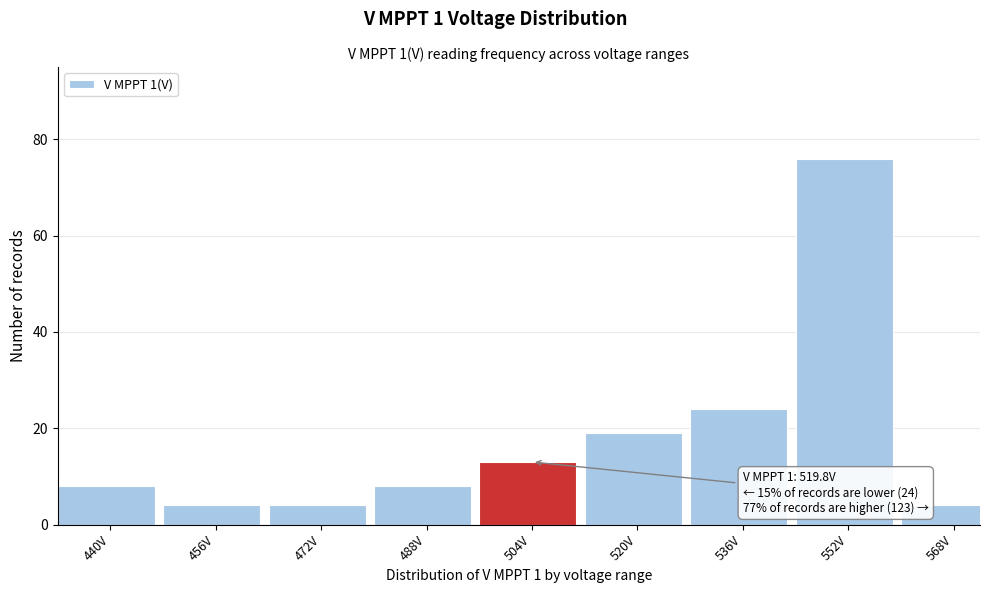

Reading right to left, transcribe all the data shown in this chart.

4	76	24	19	13	8	4	4	8